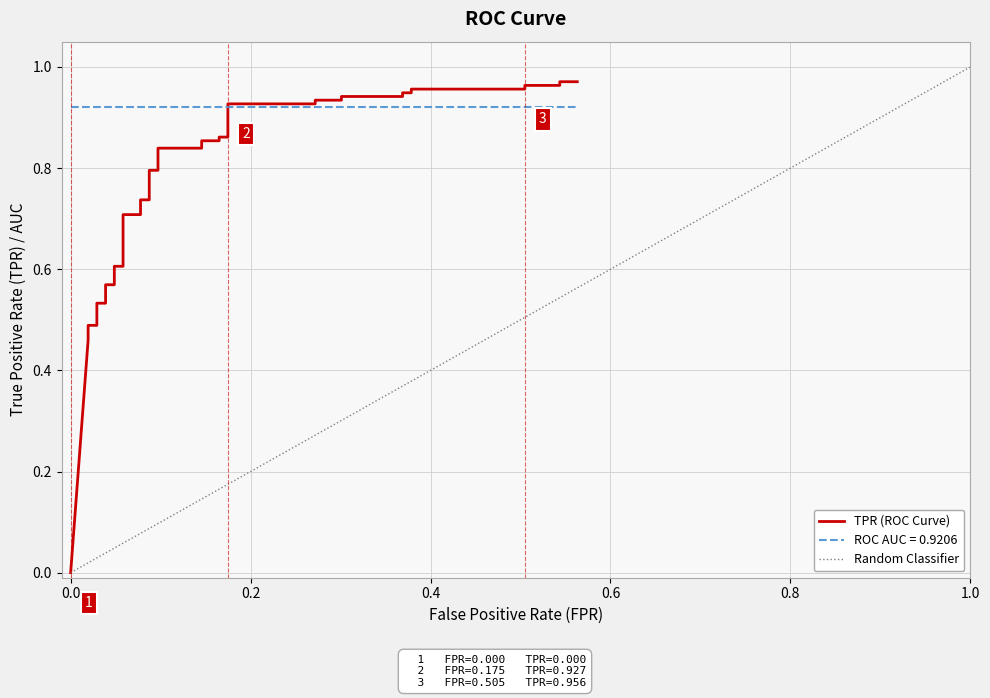

What is the average value?

0.7